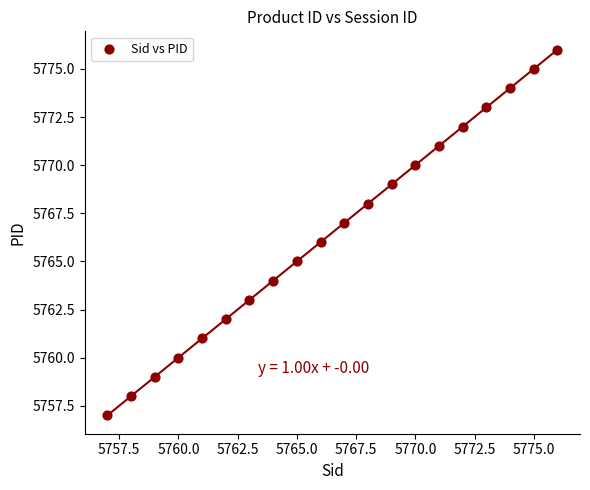

What is the range of Y values (max minus min)?

19